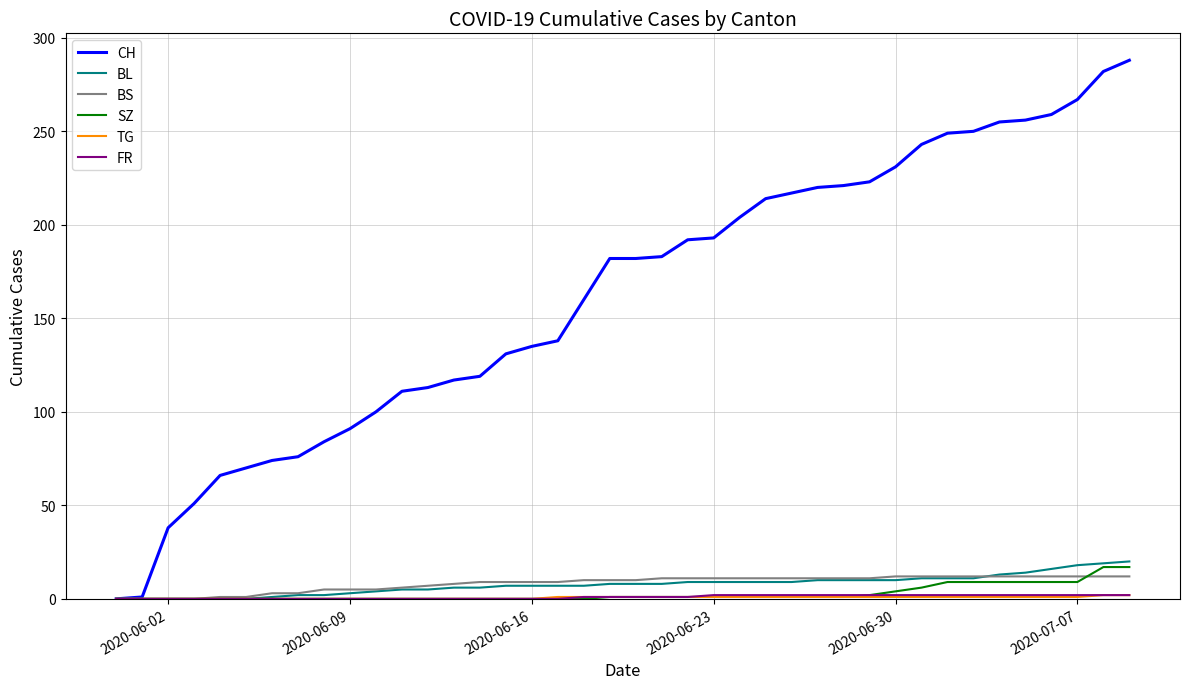

Which series has the largest range (max minus min)?

CH